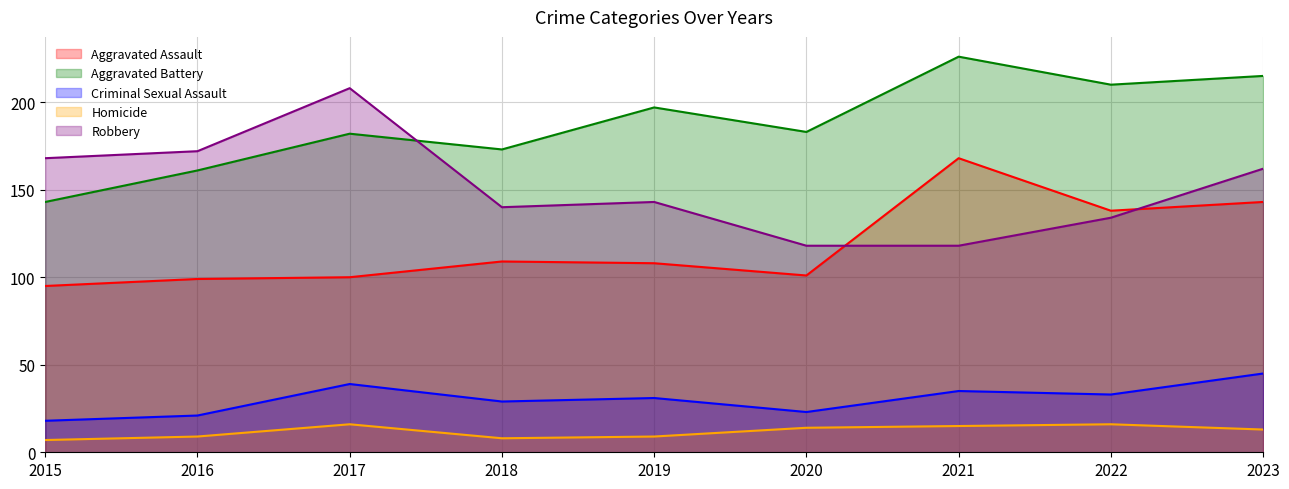

True or false: Aggravated Battery and Aggravated Assault intersect in this chart.

False